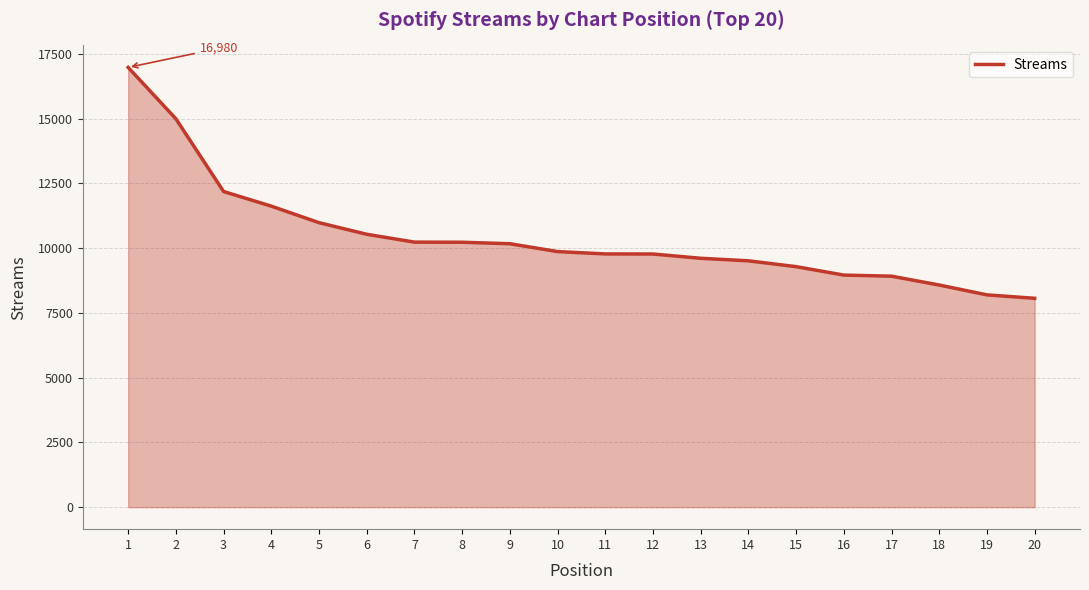

What is the difference between the values at 10 and 2?

5128